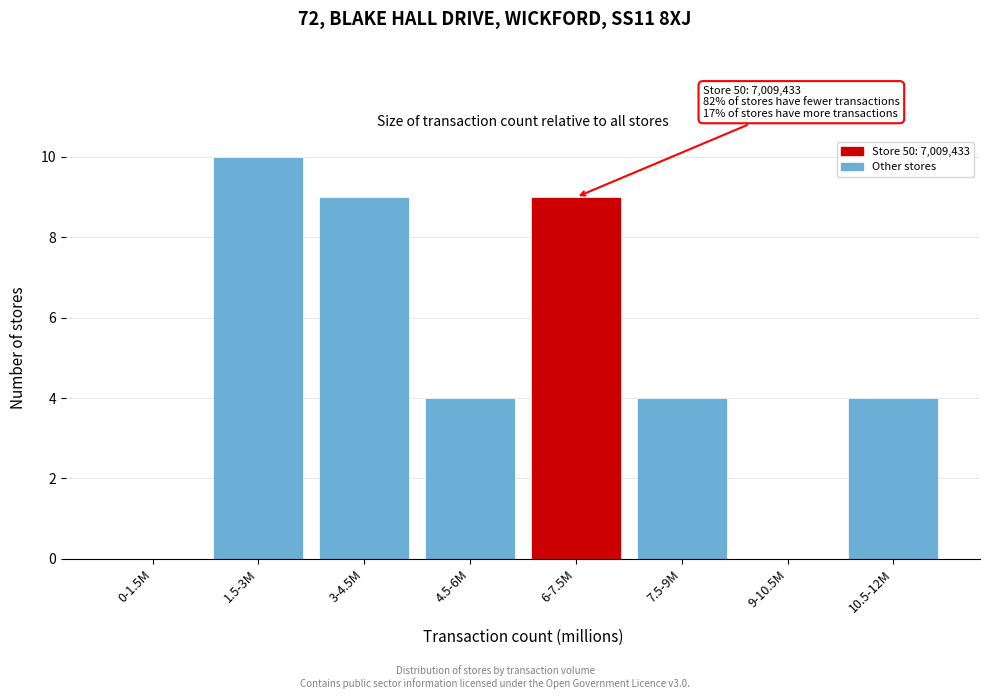

Reading right to left, list all the values displayed in this chart.

10.5-12M=4	9-10.5M=0	7.5-9M=4	6-7.5M=9	4.5-6M=4	3-4.5M=9	1.5-3M=10	0-1.5M=0